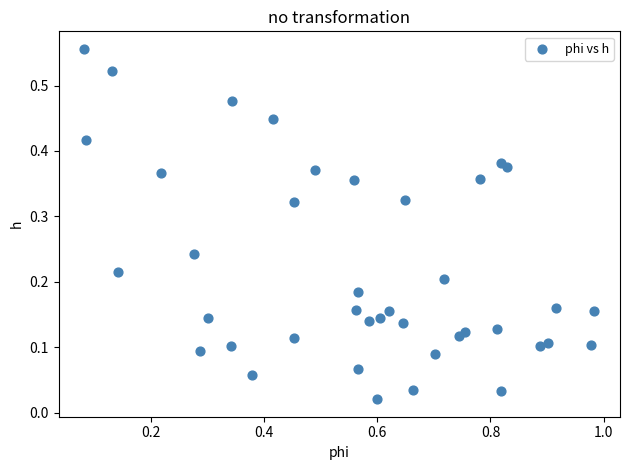

How many data points are displayed?

40